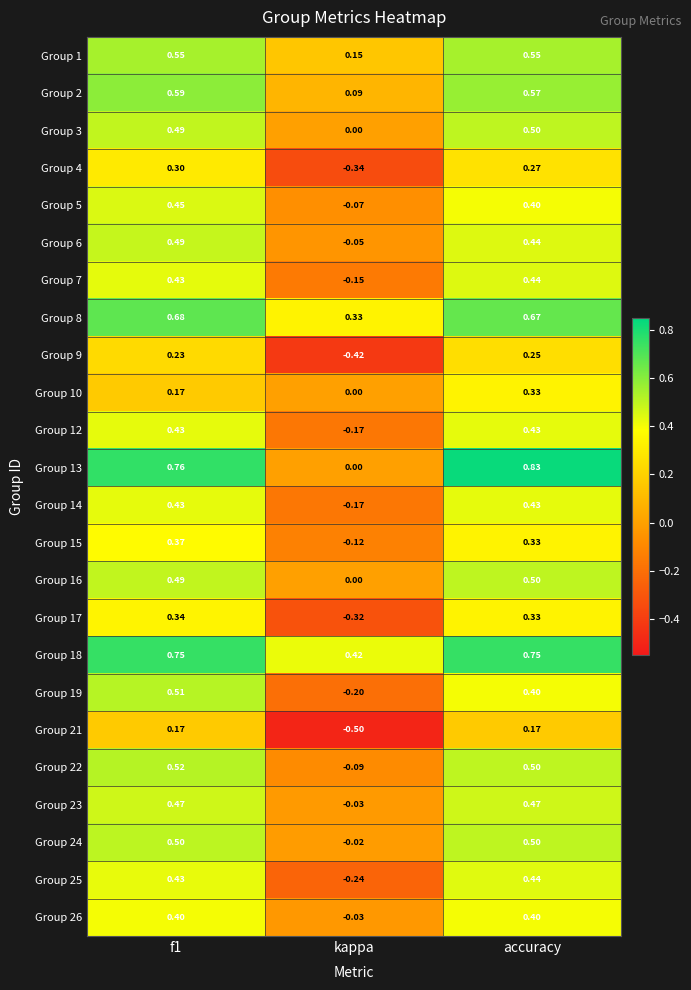

What is the minimum value shown in the chart?

-0.5